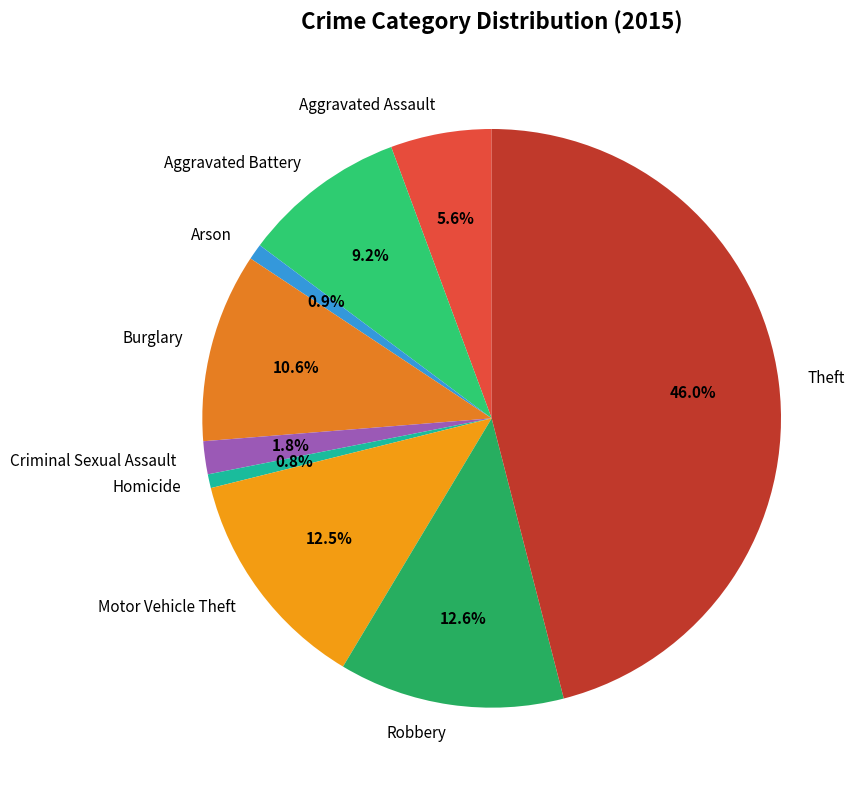

Between Theft and Aggravated Battery, which is larger?

Theft